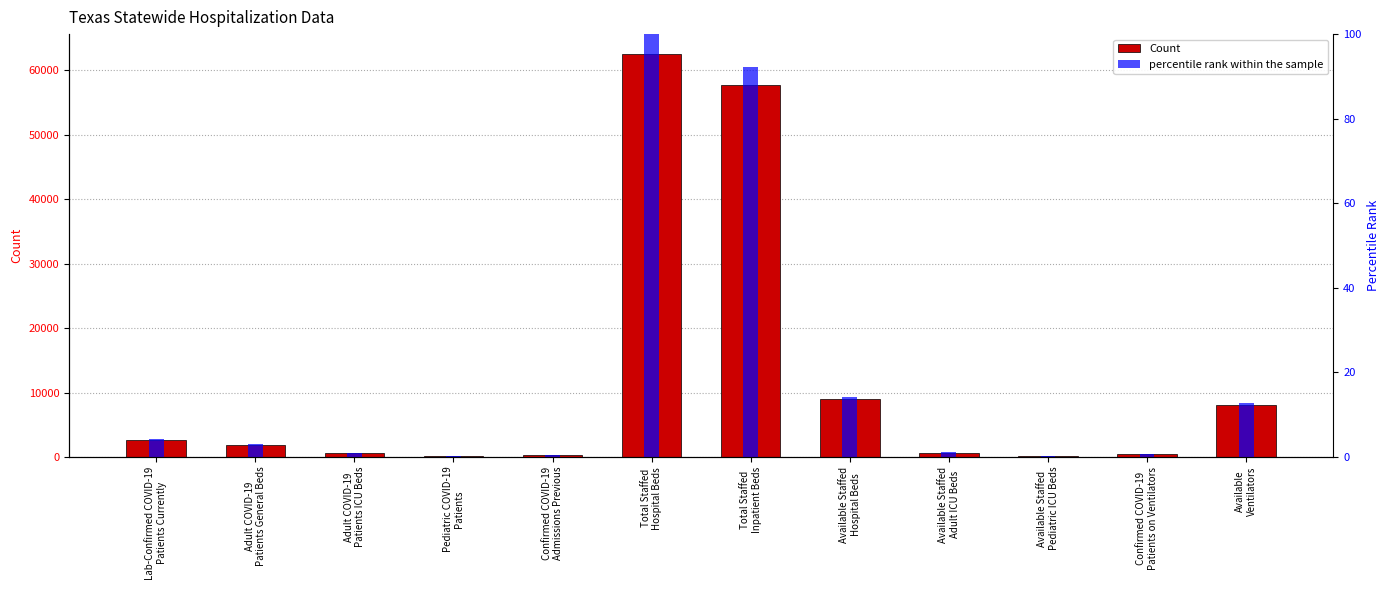

Rank the categories by percentile rank within the sample value from highest to lowest.

Total Staffed
Hospital Beds, Total Staffed
Inpatient Beds, Available Staffed
Hospital Beds, Available
Ventilators, Lab-Confirmed COVID-19
Patients Currently, Adult COVID-19
Patients General Beds, Available Staffed
Adult ICU Beds, Adult COVID-19
Patients ICU Beds, Confirmed COVID-19
Patients on Ventilators, Confirmed COVID-19
Admissions Previous, Pediatric COVID-19
Patients, Available Staffed
Pediatric ICU Beds